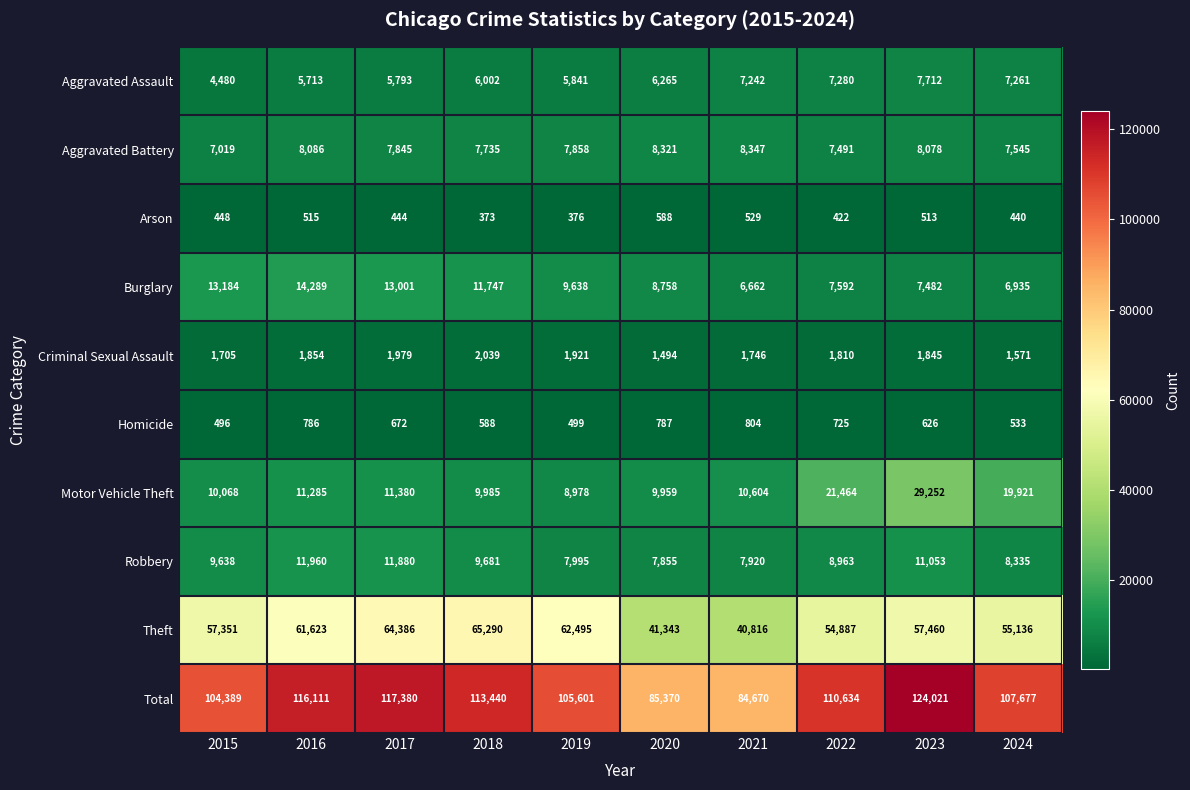

What is the difference between the maximum and second lowest values in the Burglary series?

7354